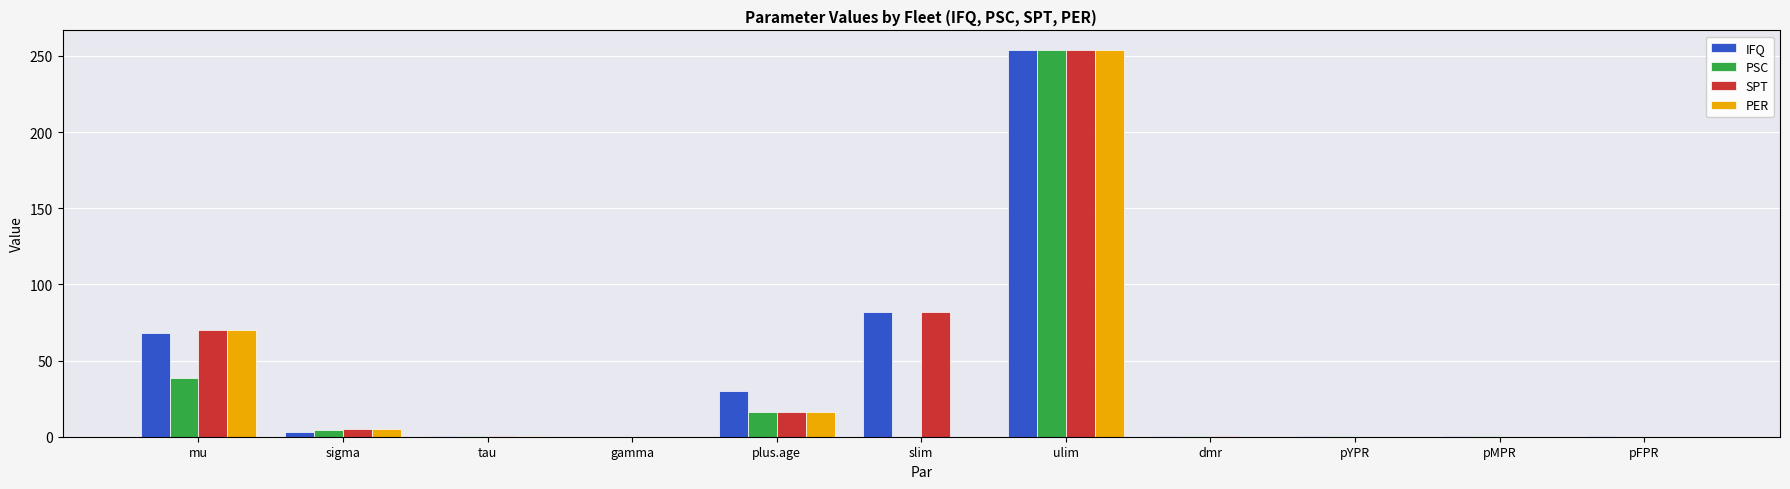

The value of IFQ at mu is 30.7. True or false?

False